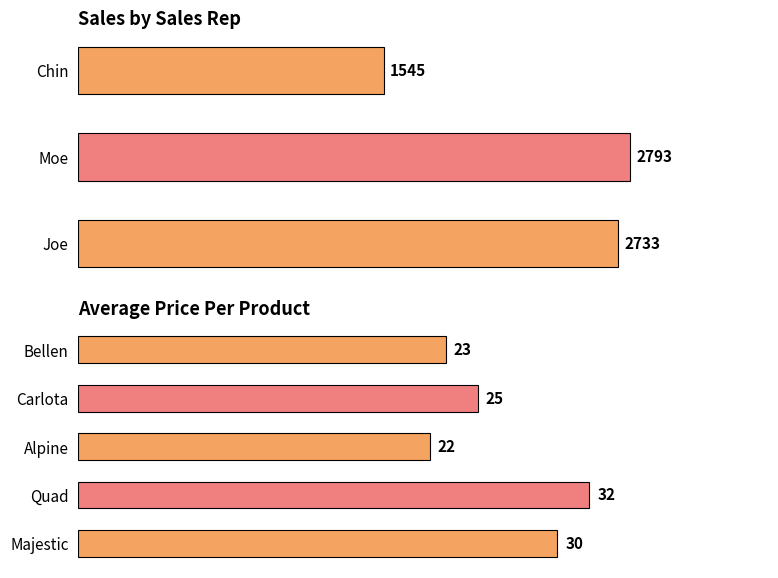

Are the bars grouped side by side (vs. stacked)?

No